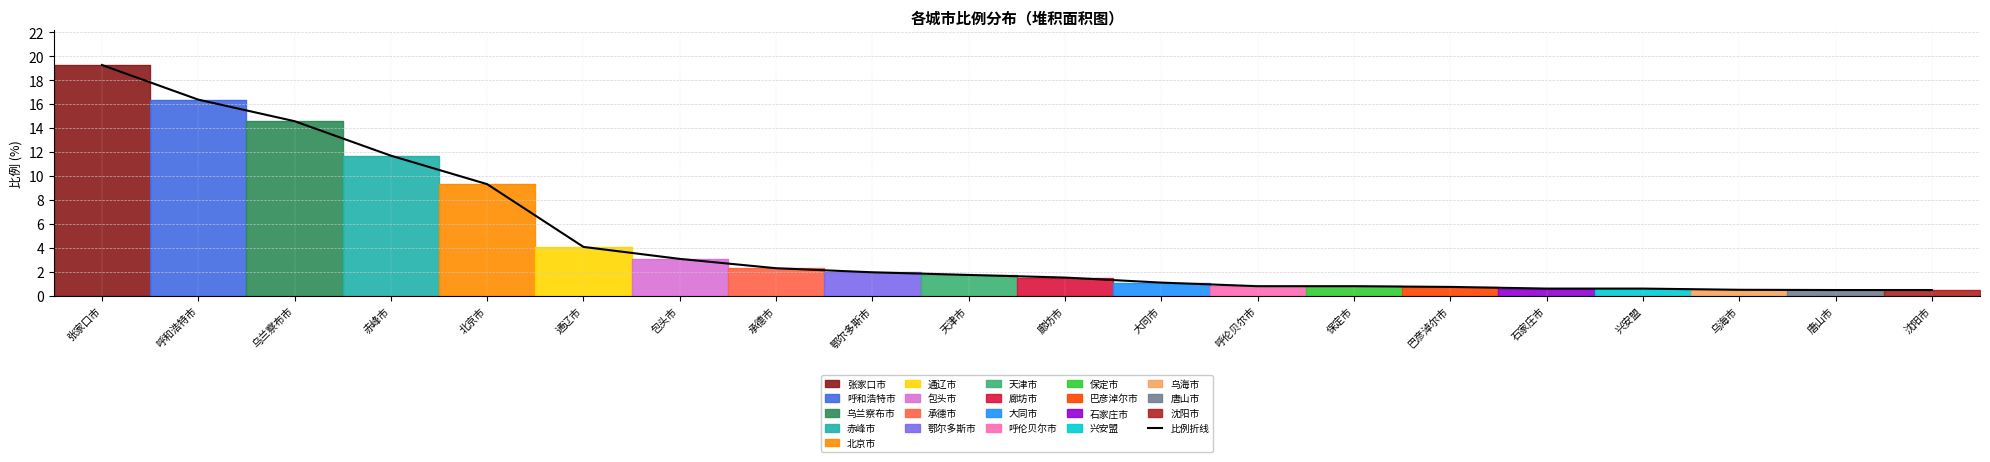

What is the average value?

4.6